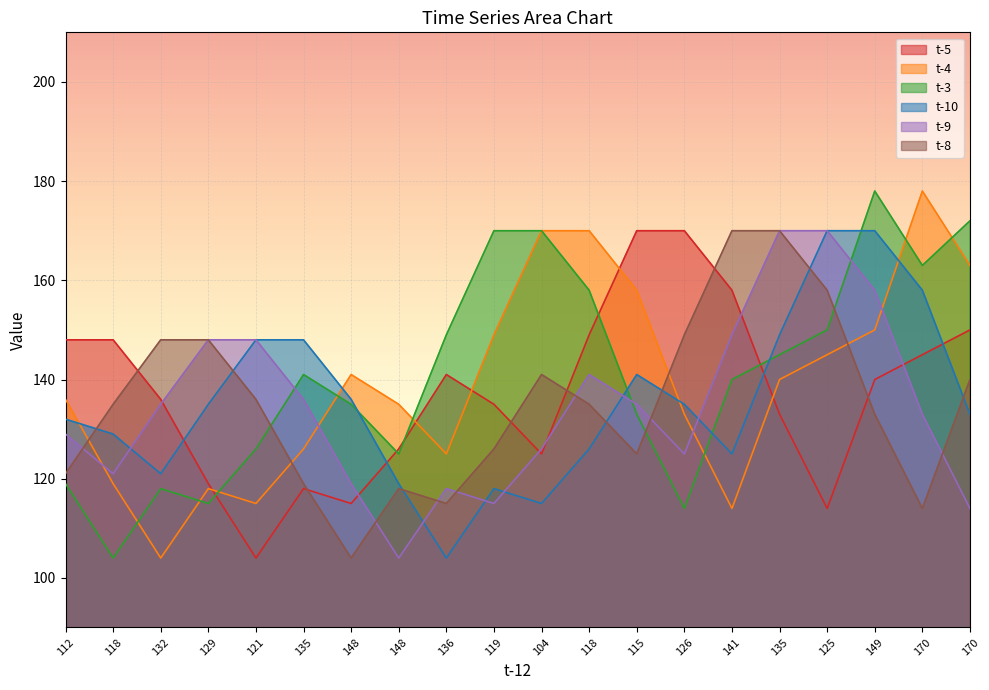

Does the chart display data point markers on the line(s)?

No